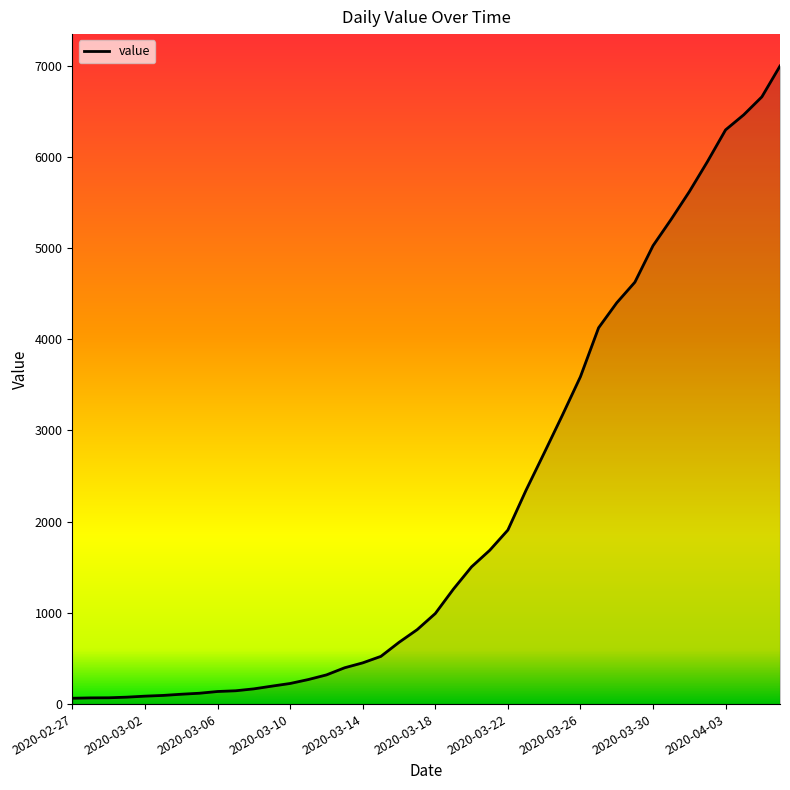

What is the maximum value shown in the chart?

6995